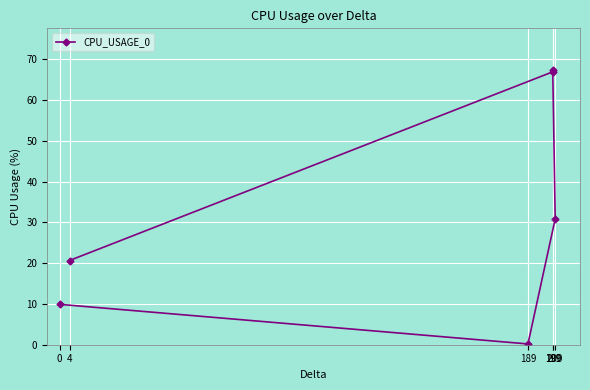

Rank the categories by value from highest to lowest.

199, 199, 200, 4, 0, 189